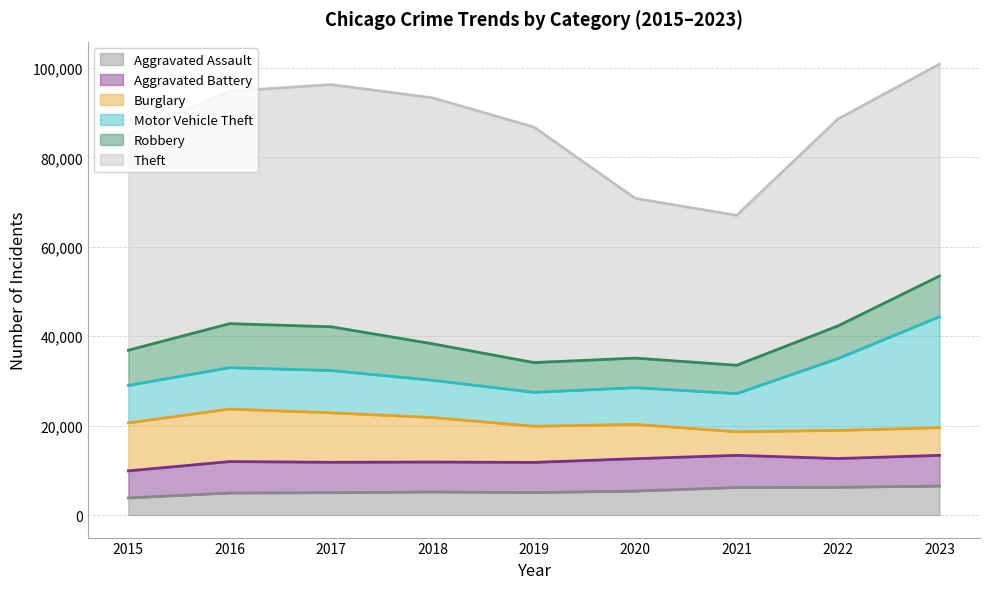

List the labels in order of Aggravated Assault value, largest first.

2023, 2022, 2021, 2020, 2018, 2019, 2017, 2016, 2015